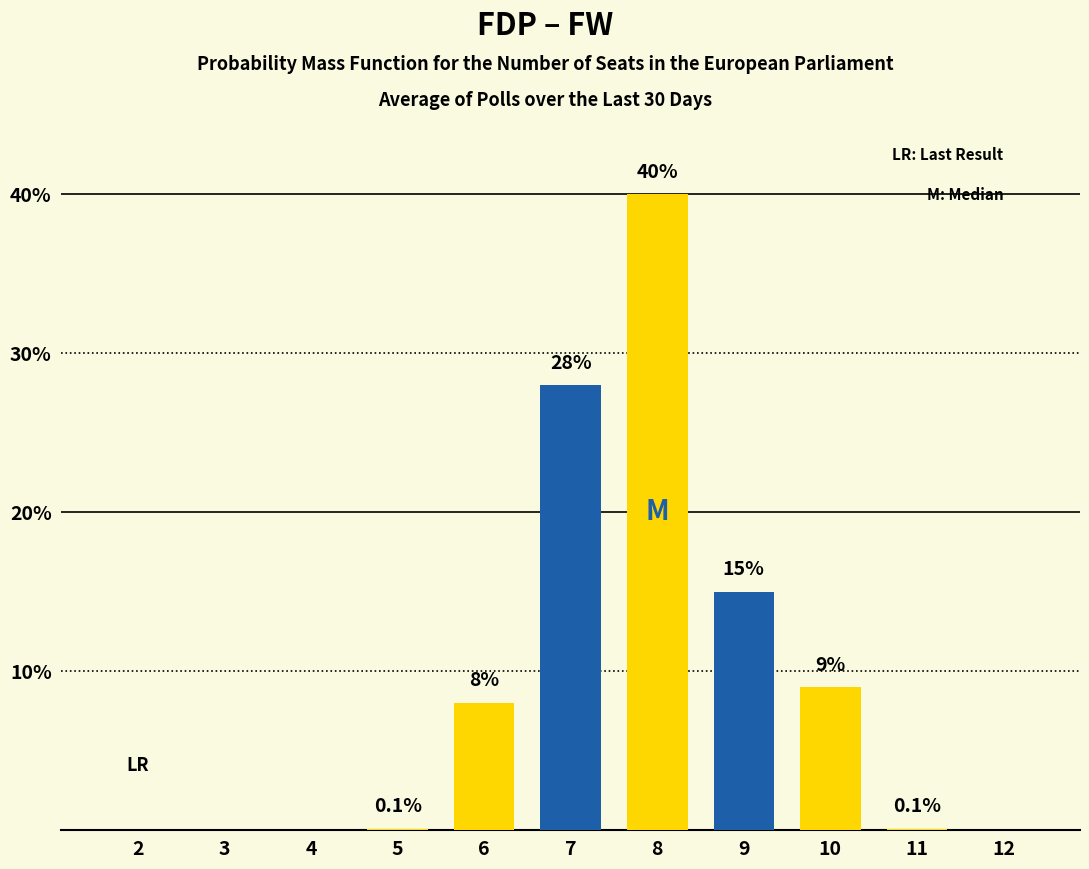

List the labels in order of yellow value, largest first.

8, 10, 6, 5, 11, 2, 3, 4, 7, 9, 12